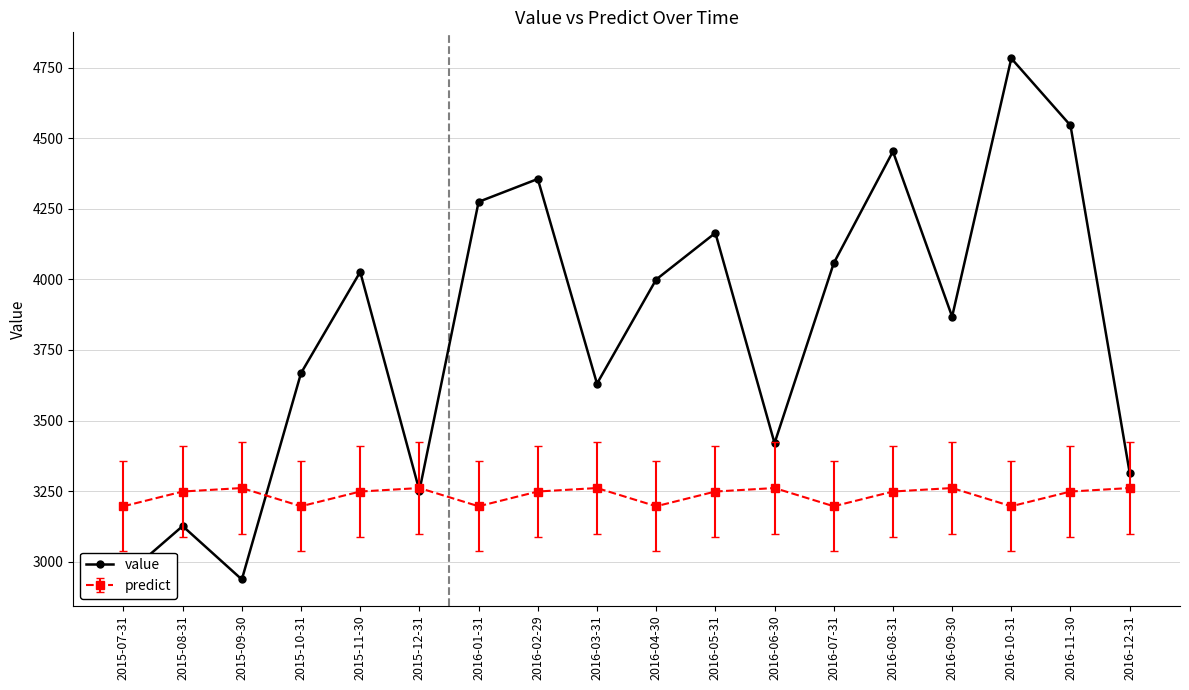

How many categories are shown in the chart?

18